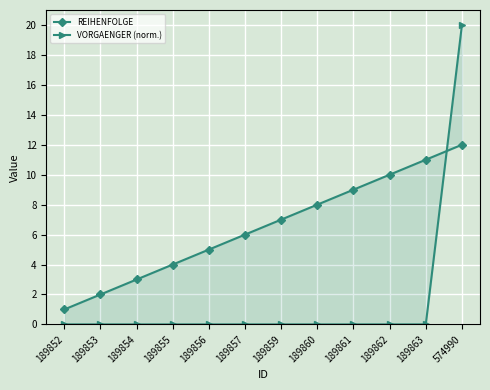

How many lines are shown in the chart?

2